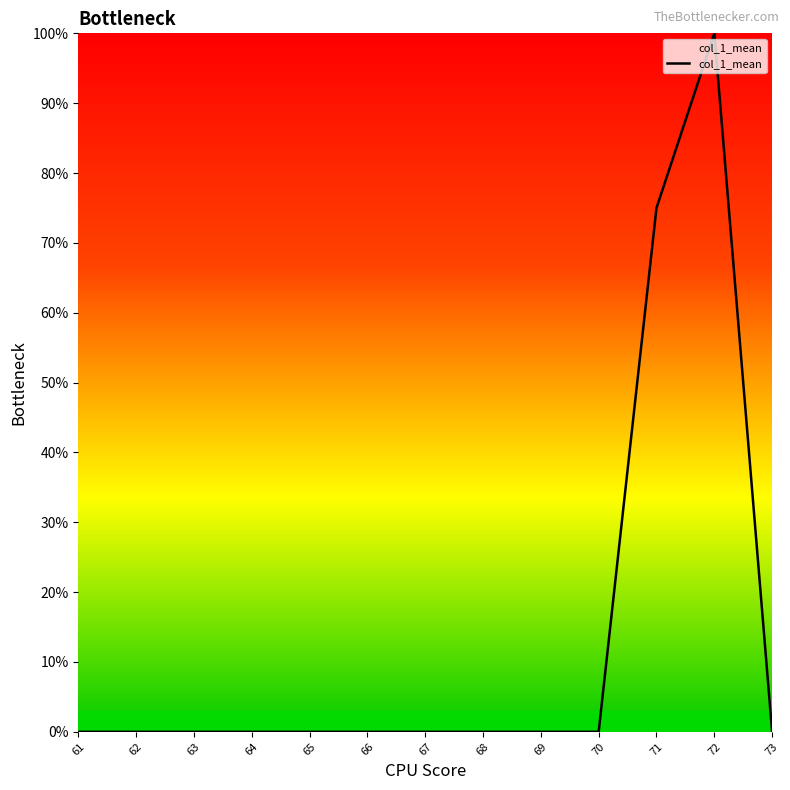

True or false: the data shows 100.0 at 72.

True